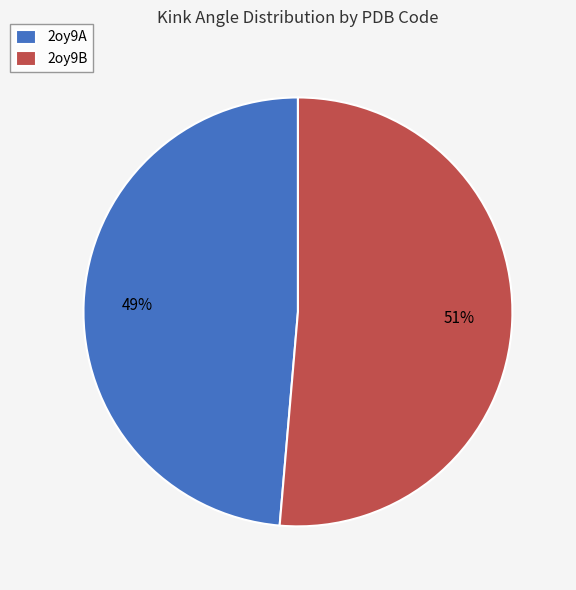

Is 2oy9B the majority of the pie?

Yes